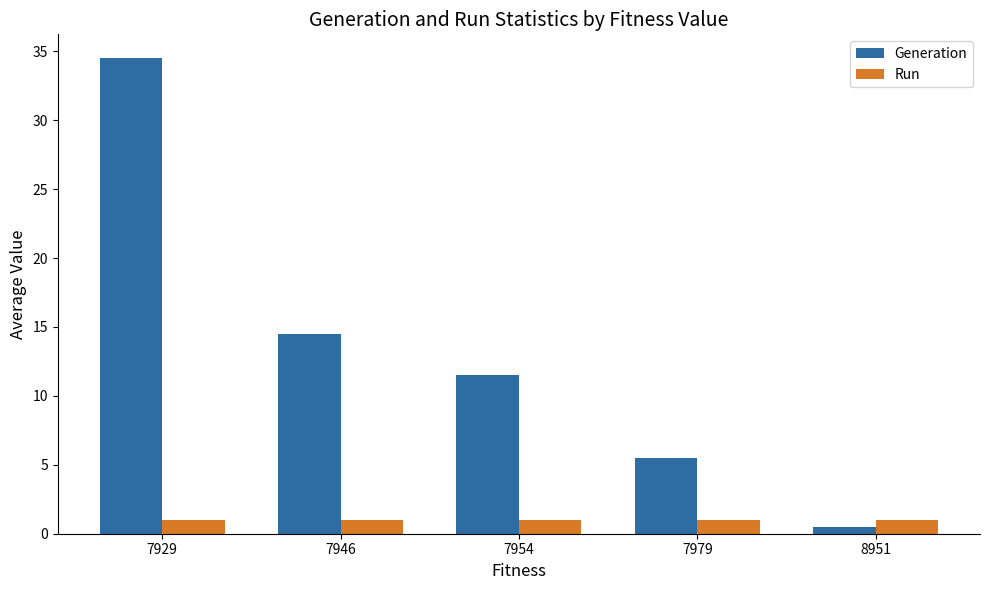

What are all the series names shown in the legend?

Generation, Run